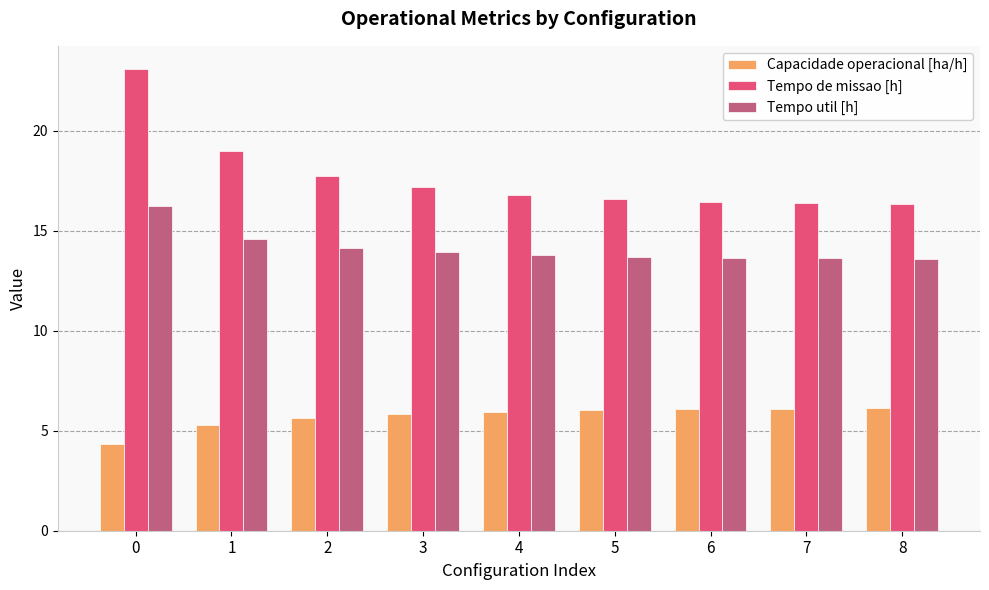

What is the lowest value of the Tempo util [h] series?

13.6